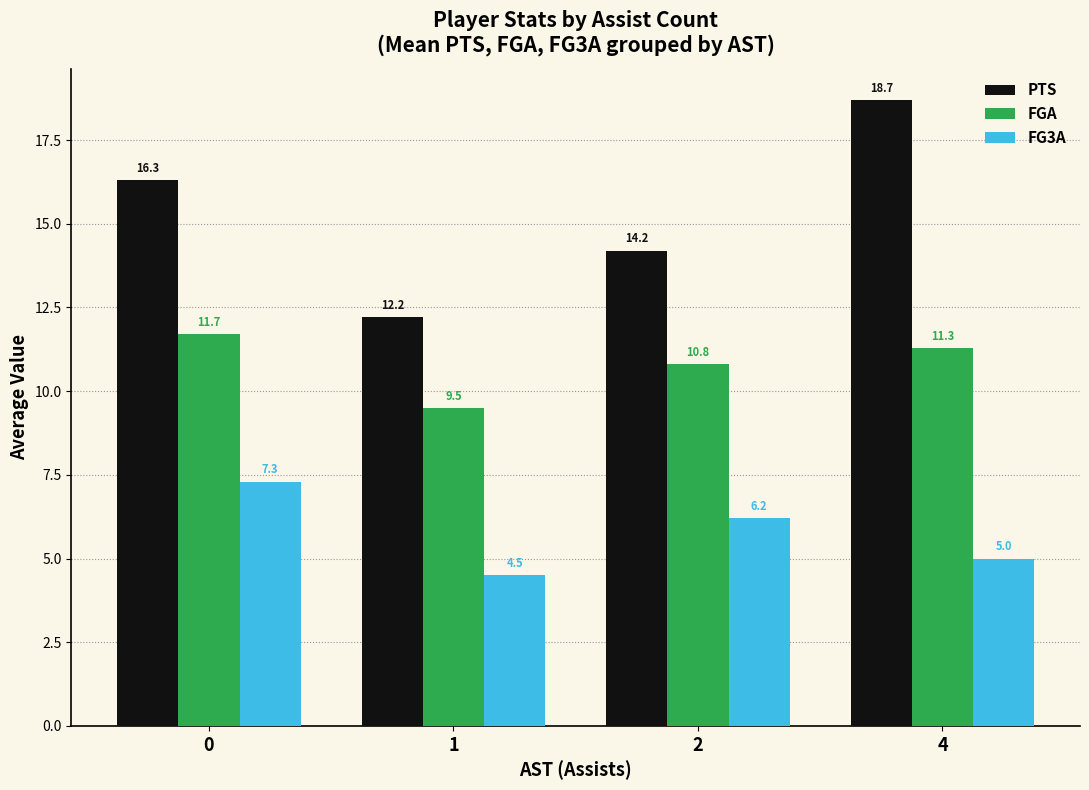

What is the total value across all series at 4?

35.0